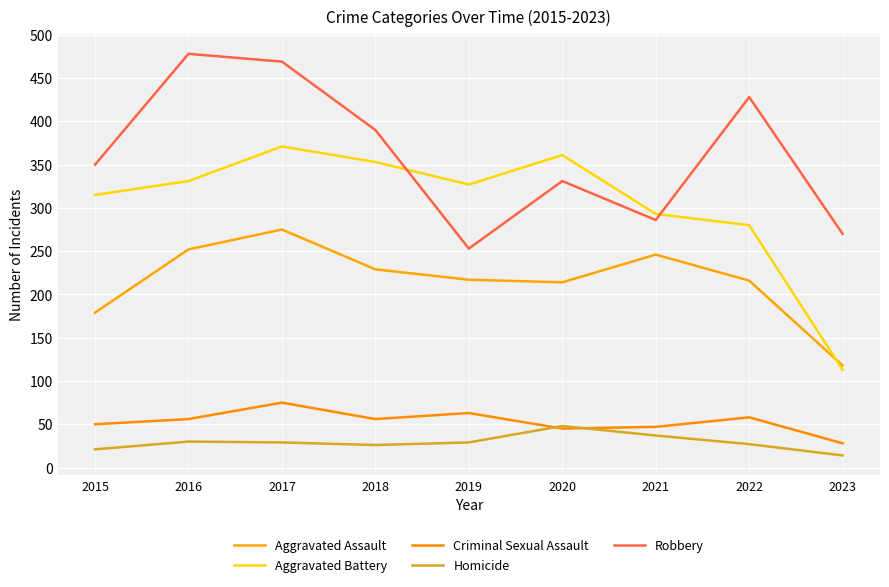

True or false: Robbery and Criminal Sexual Assault cross at least once.

False